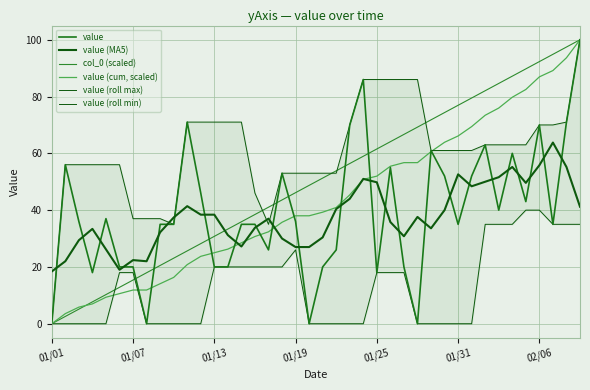

How many interior local valleys does the value (roll max) series have?

2